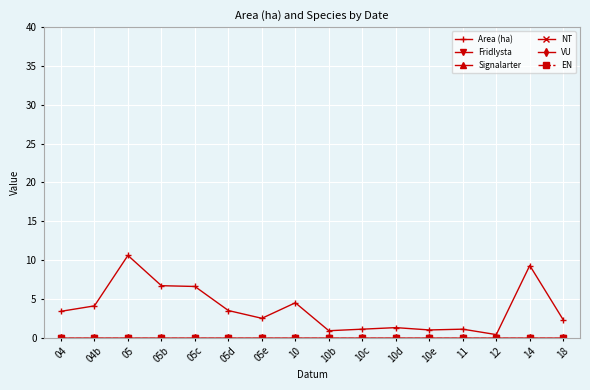

Is this an area chart (filled region under the line)?

No